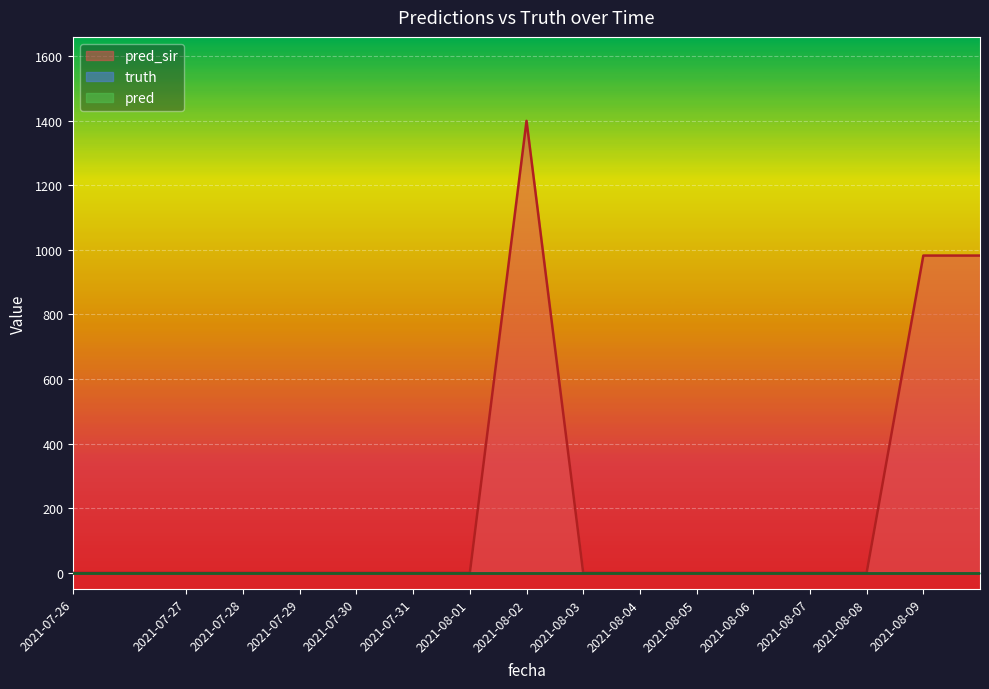

What is the label of the 11th point from the right?

2021-07-31